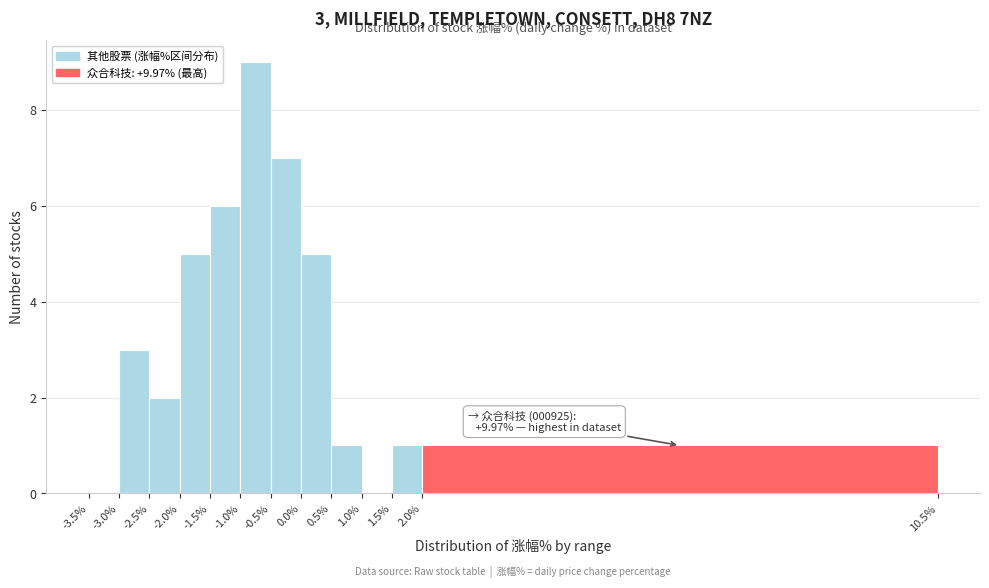

Which range on the x-axis has the tallest bar?

-1.0% to -0.5%